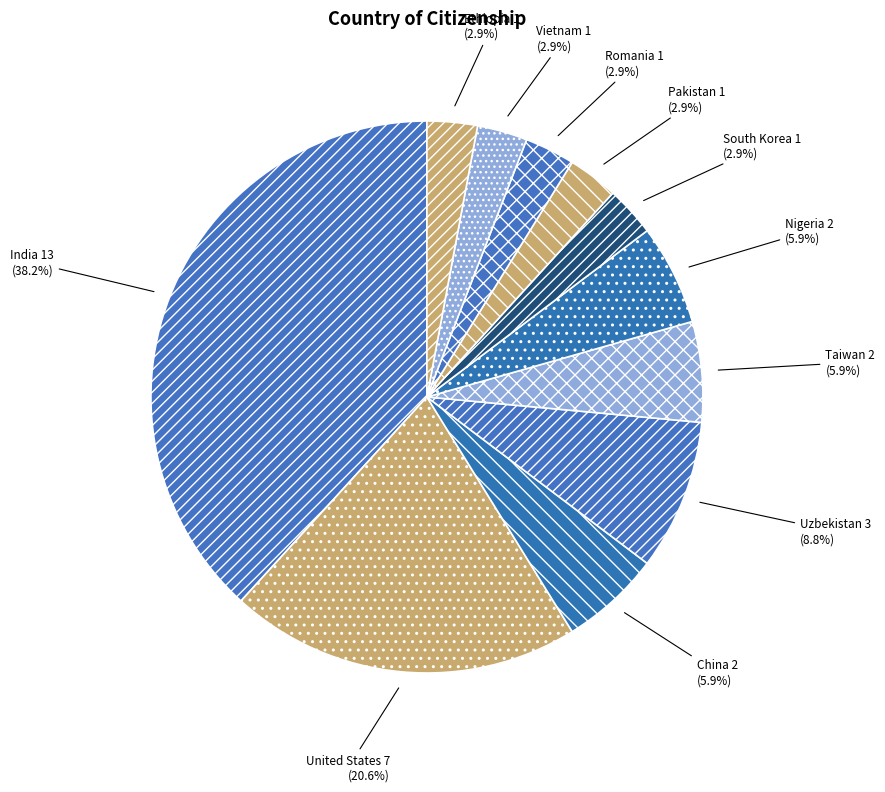

Count the number of slices in the pie.

11